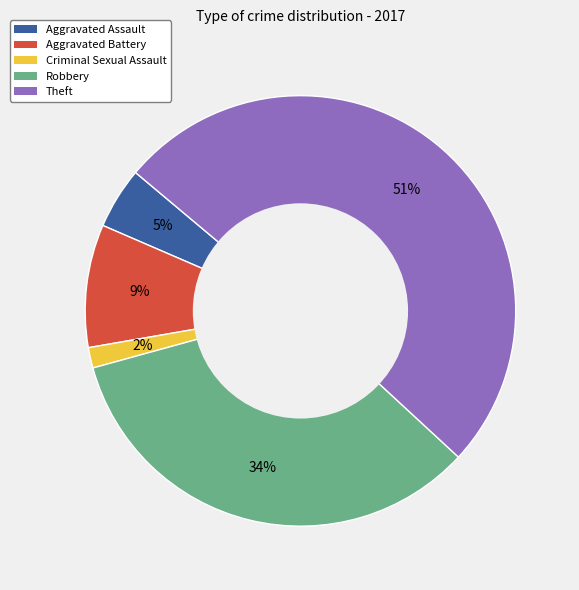

Rank the categories by value from lowest to highest.

Criminal Sexual Assault, Aggravated Assault, Aggravated Battery, Robbery, Theft